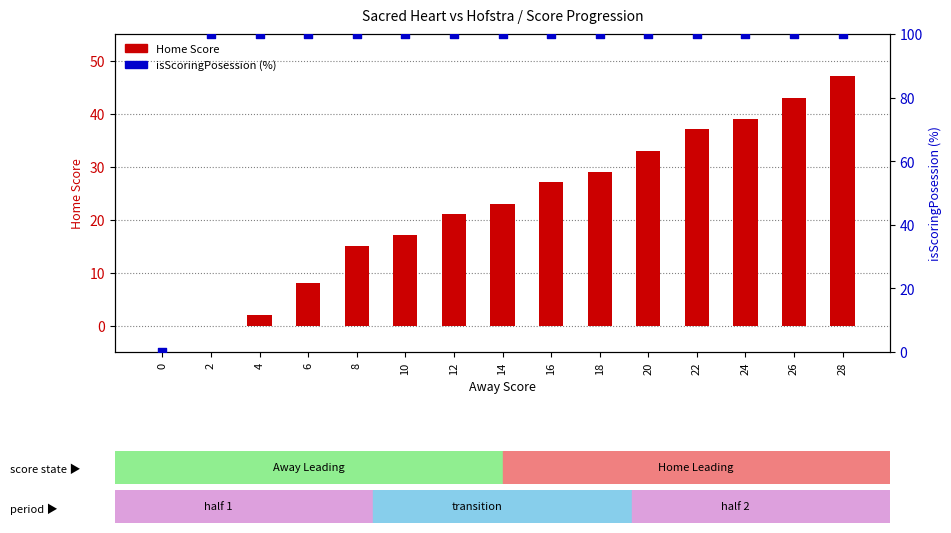

Which series has the largest total across all categories?

isScoringPosession (%)